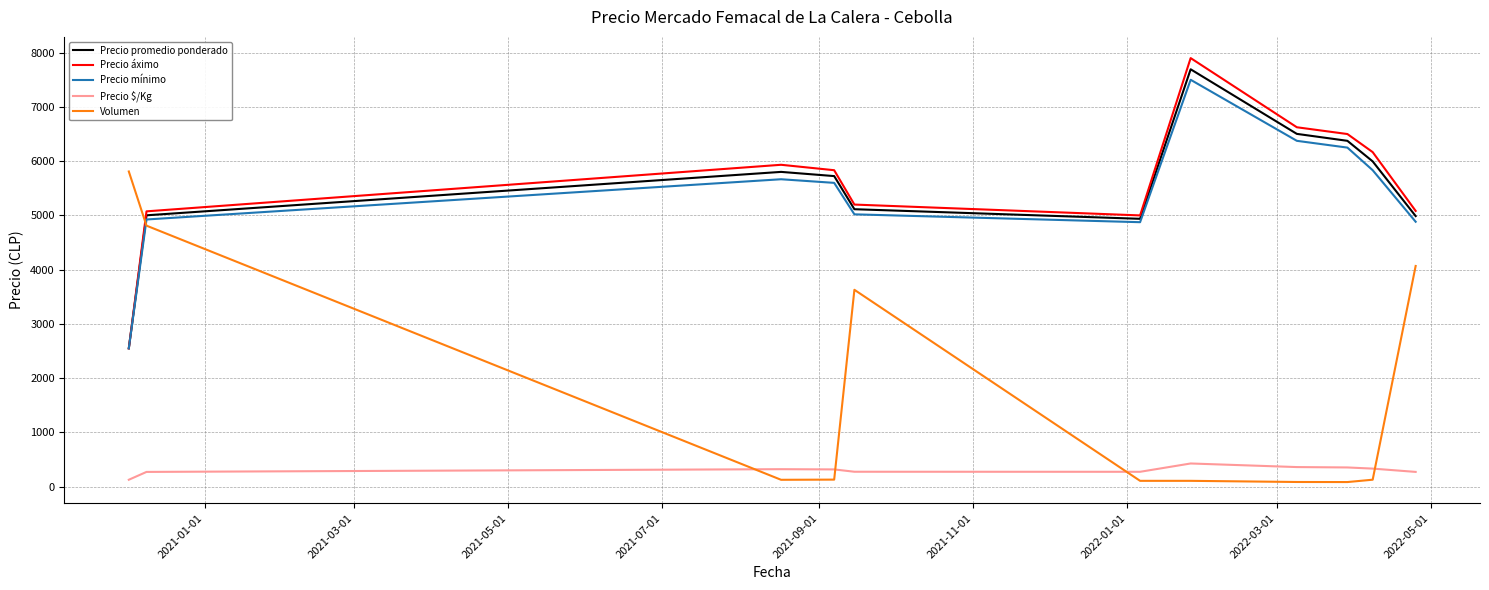

Which series ends up on top after the final intersection of Precio áximo and Volumen?

Precio áximo